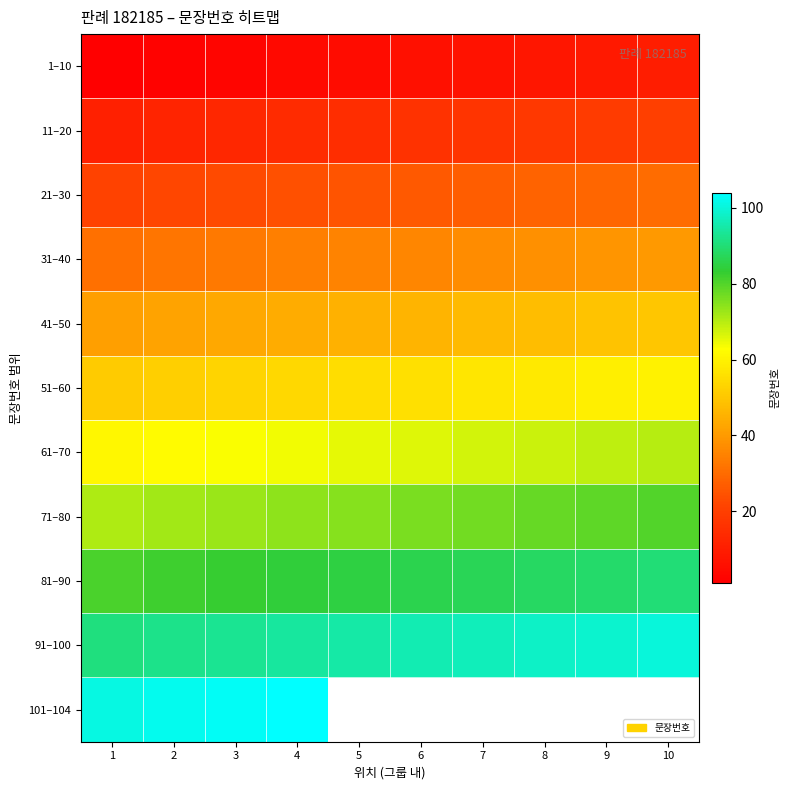

Read the 1–10 value at 3.

3.0